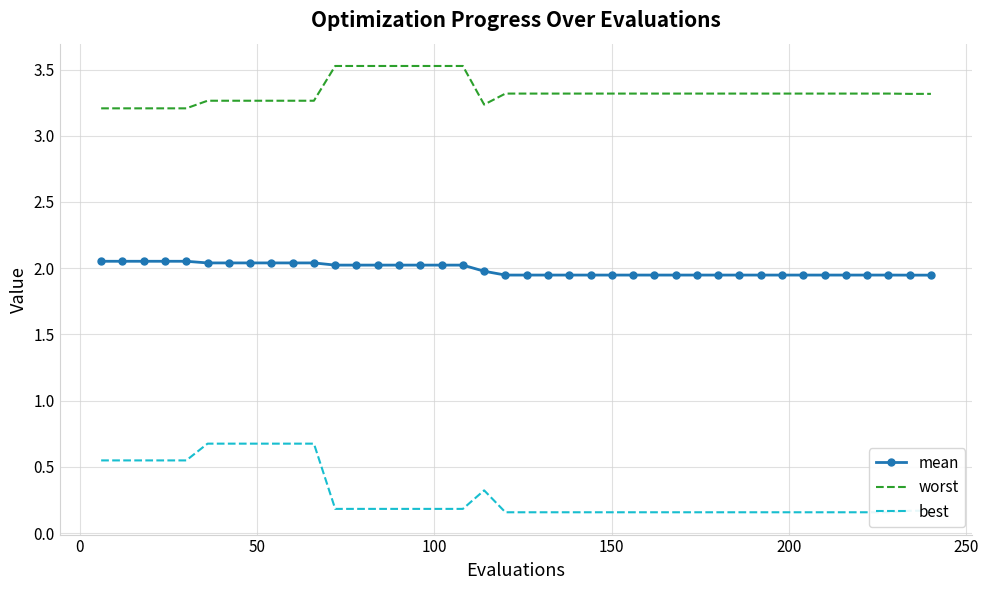

True or false: mean and worst intersect in this chart.

False